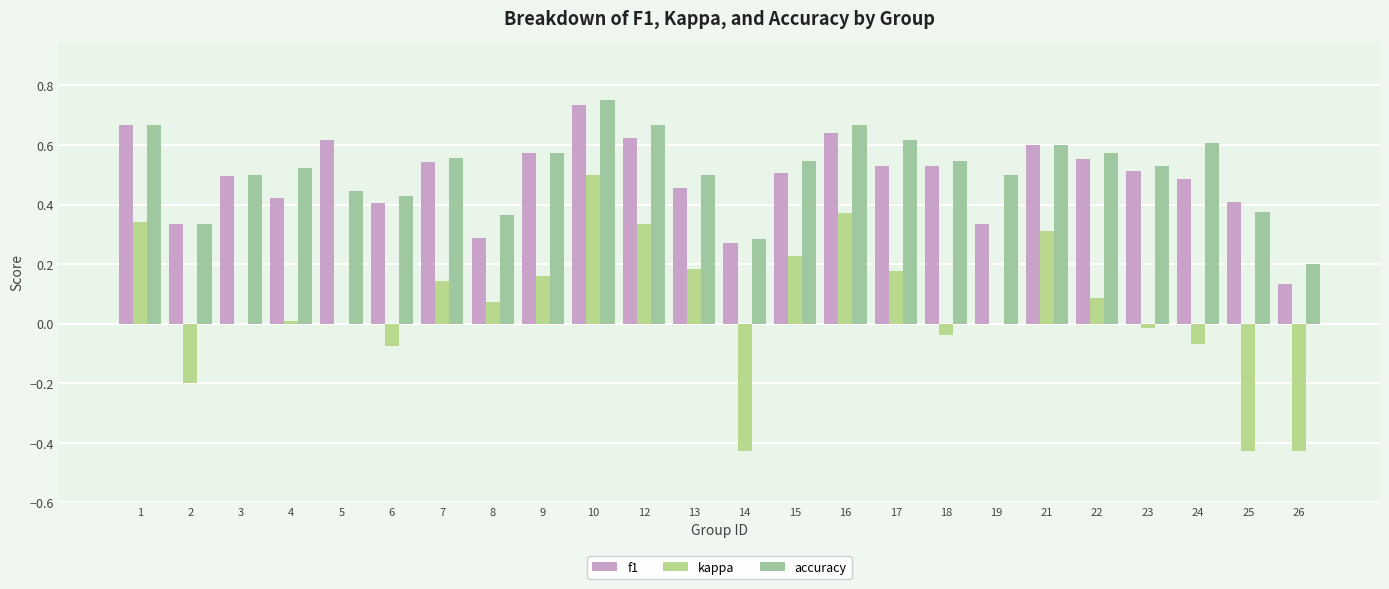

Does the chart contain stacked bars?

No